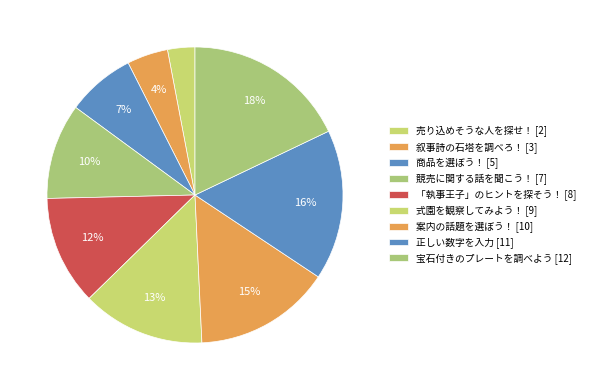

Count the number of slices in the pie.

9